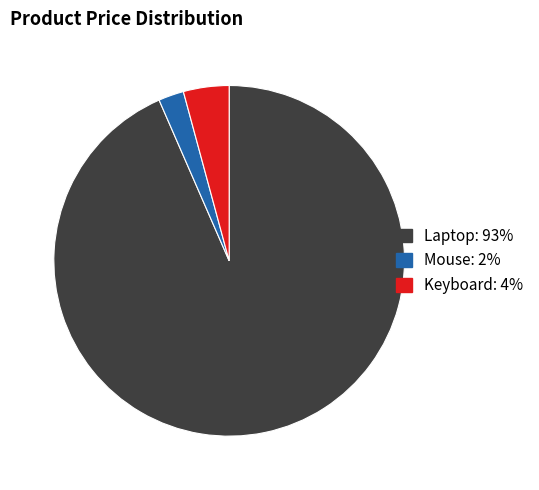

Rank the categories by value from lowest to highest.

Mouse, Keyboard, Laptop